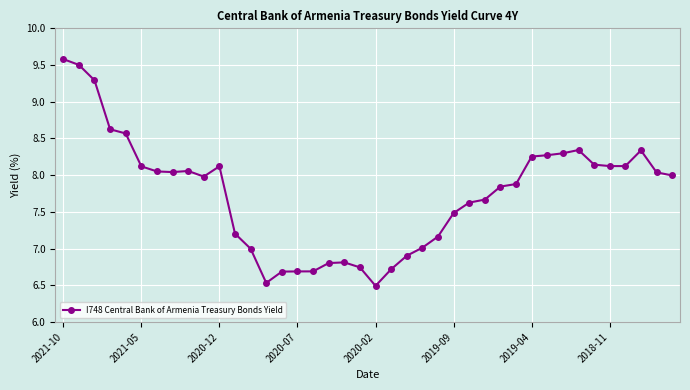

What is the sum of all values?

309.8